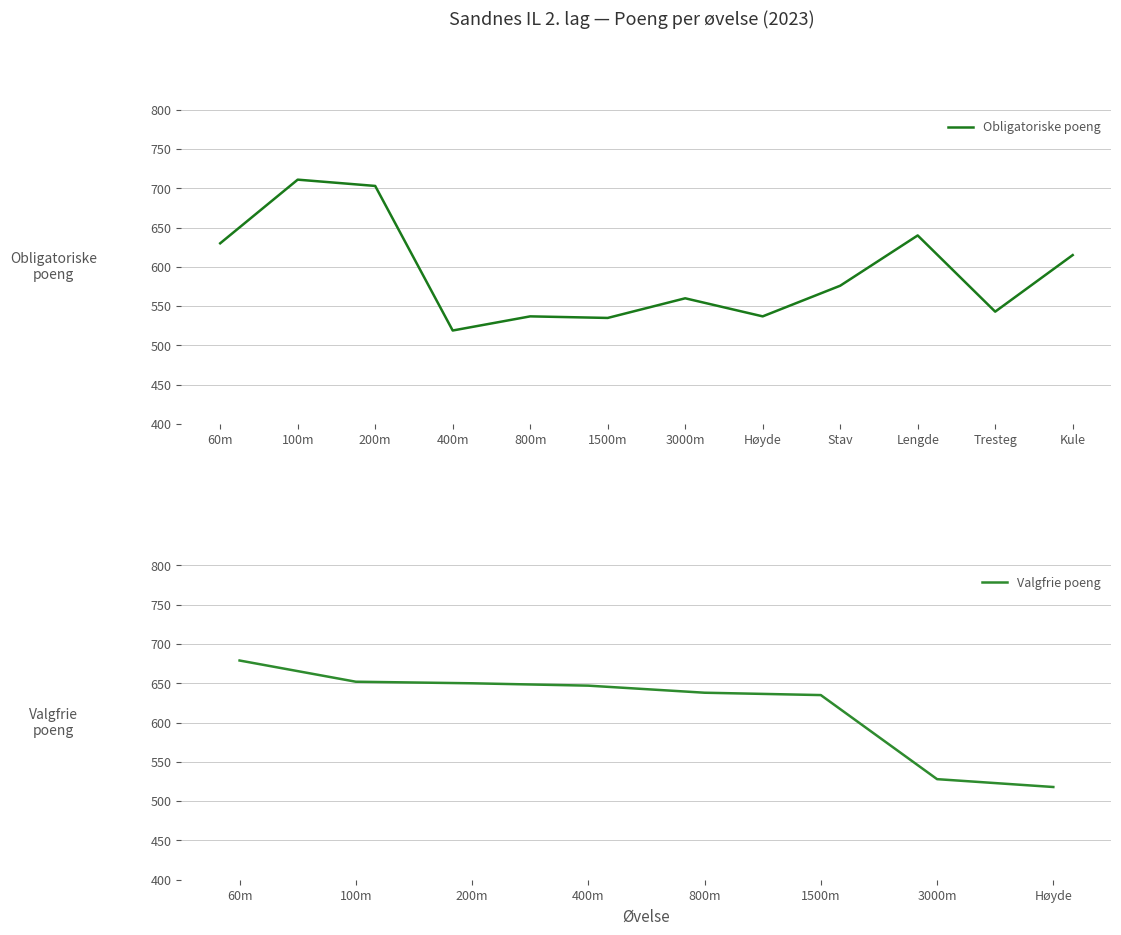

What is the smallest value displayed?

519